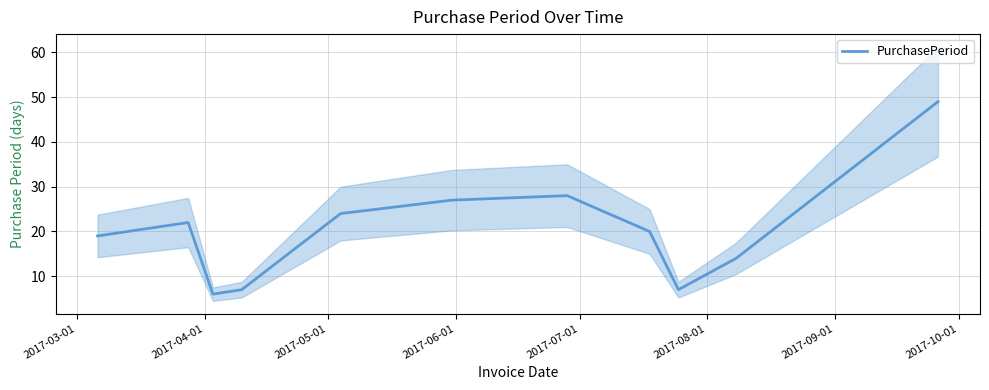

What is the value of the 9th point from the left?

7